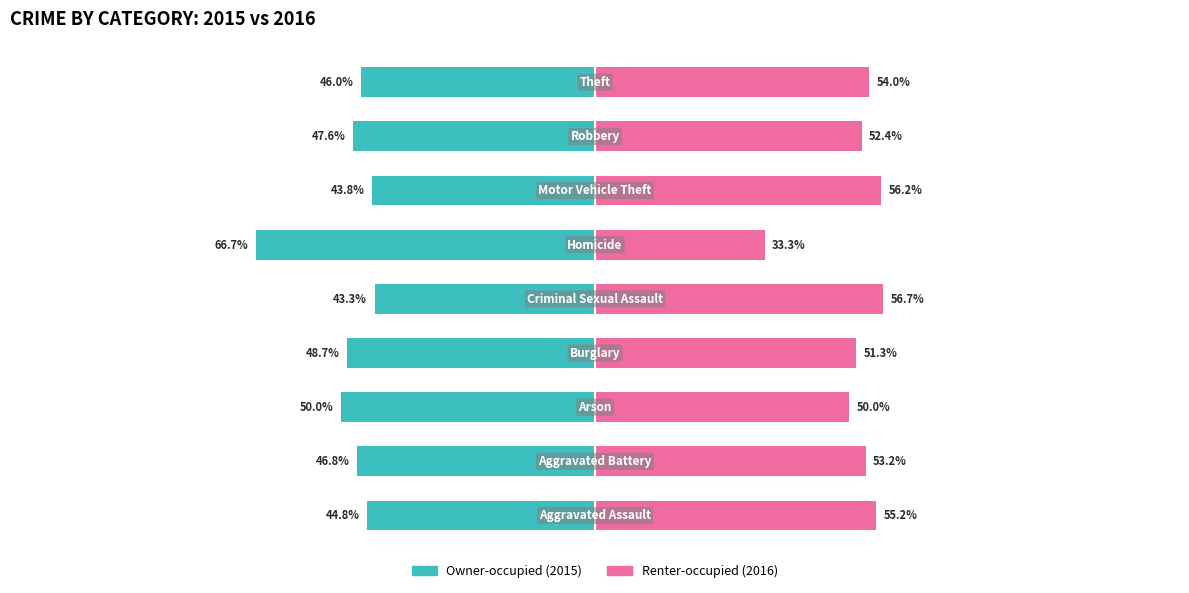

At how many categories does at least one series exceed 0?

9